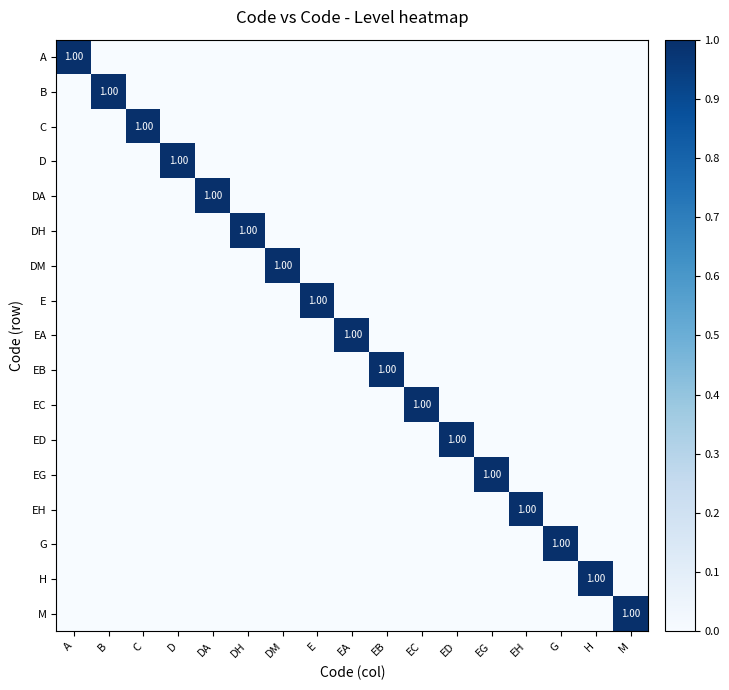

How many values in the EH series exceed 0?

1